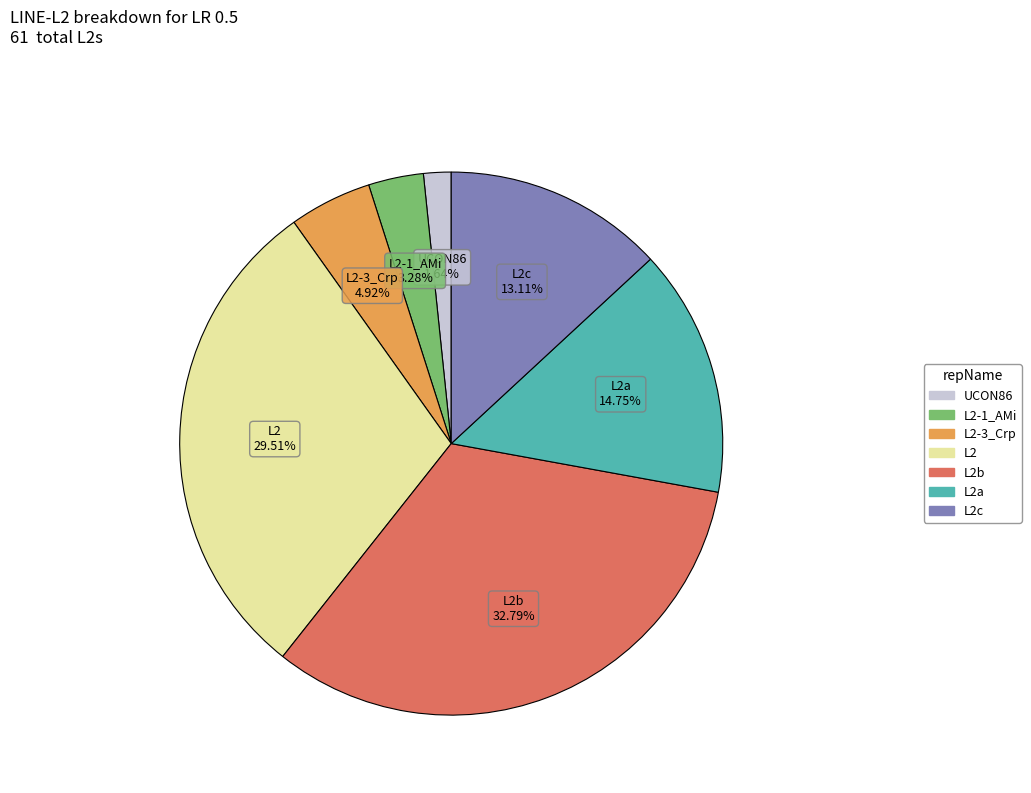

To the nearest percent, what is the difference between the largest and smallest slice percentages?

31%